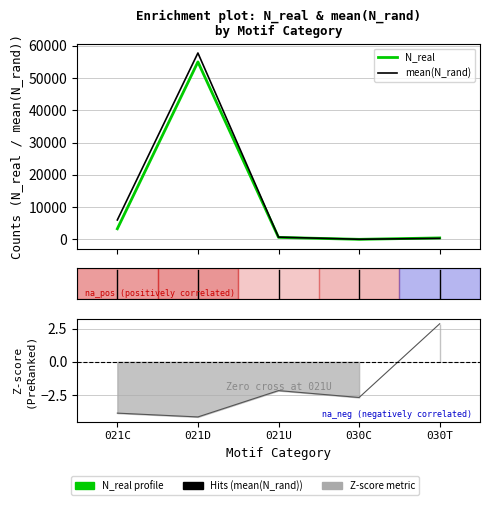

Between 021D and 021U, which is larger?

021D